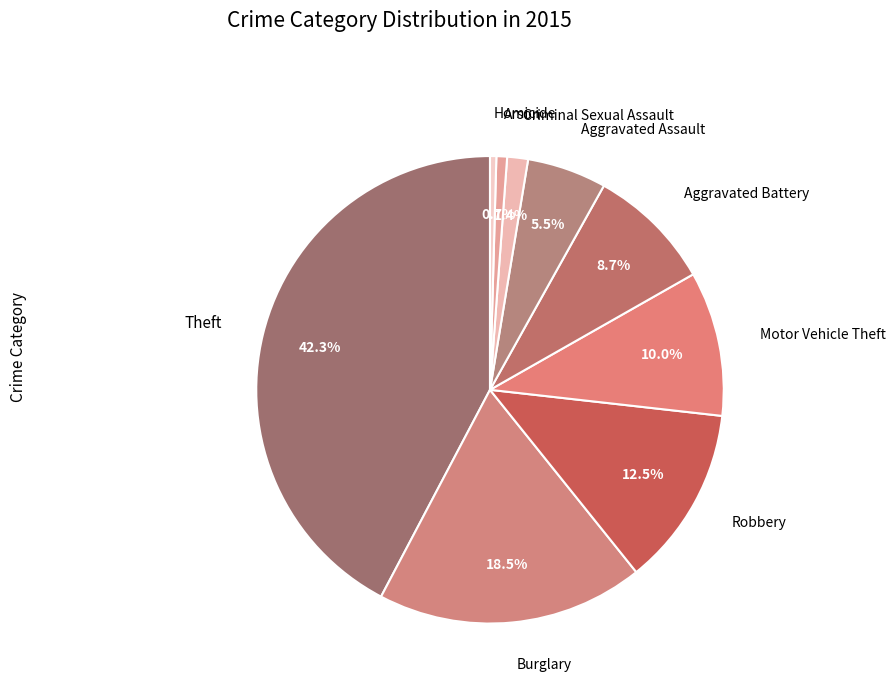

To the nearest percent, what is the average slice percentage?

11%